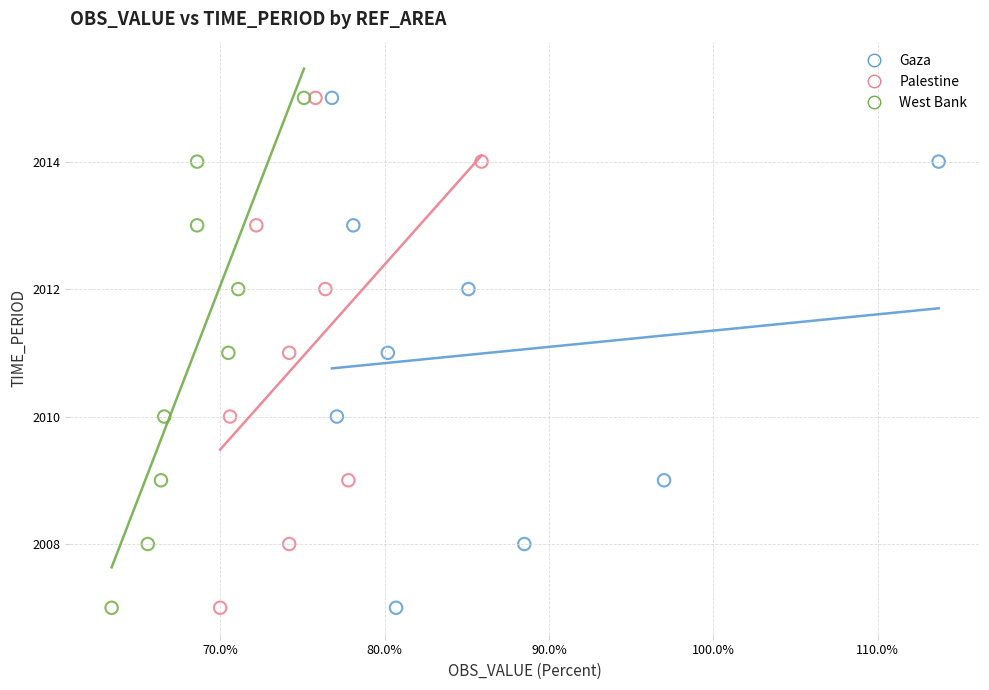

What are all the series names shown in the legend?

Gaza, Palestine, West Bank